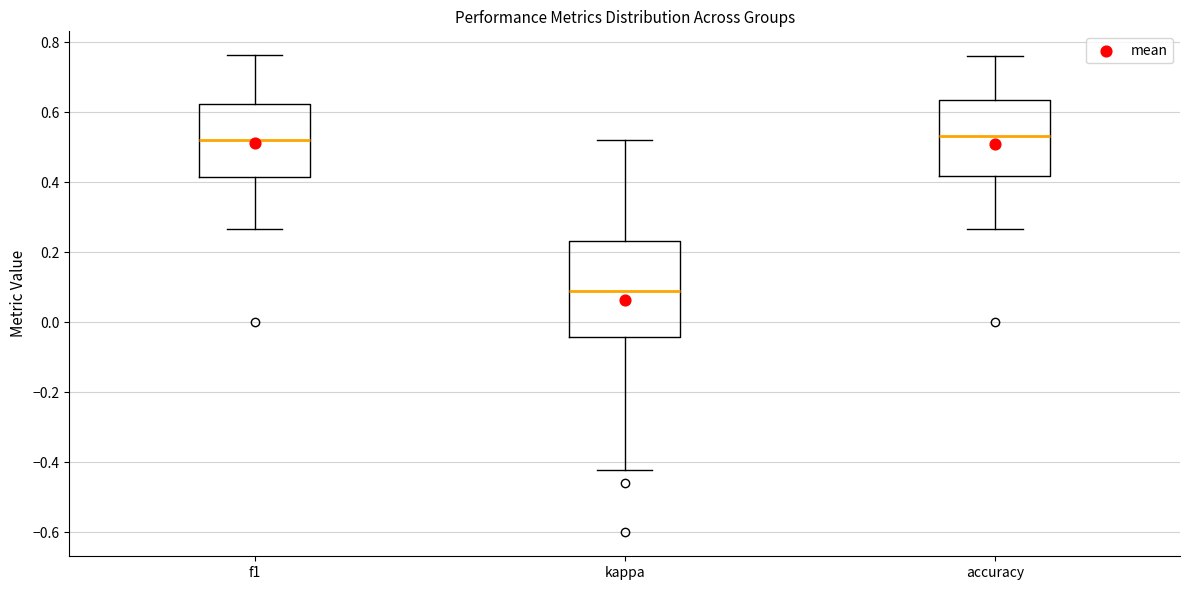

Reading left to right, transcribe this box plot: for each box, give where its median line is, the range the box spans, and where its two whiskers end, as read against the y-axis. The values are not printed on the chart, so give them approximately, as read against the axis.

f1: median 0.52, box 0.42 to 0.62, whiskers 0.26 to 0.76
kappa: median 0.10, box -0.04 to 0.24, whiskers -0.42 to 0.52
accuracy: median 0.54, box 0.42 to 0.64, whiskers 0.26 to 0.76